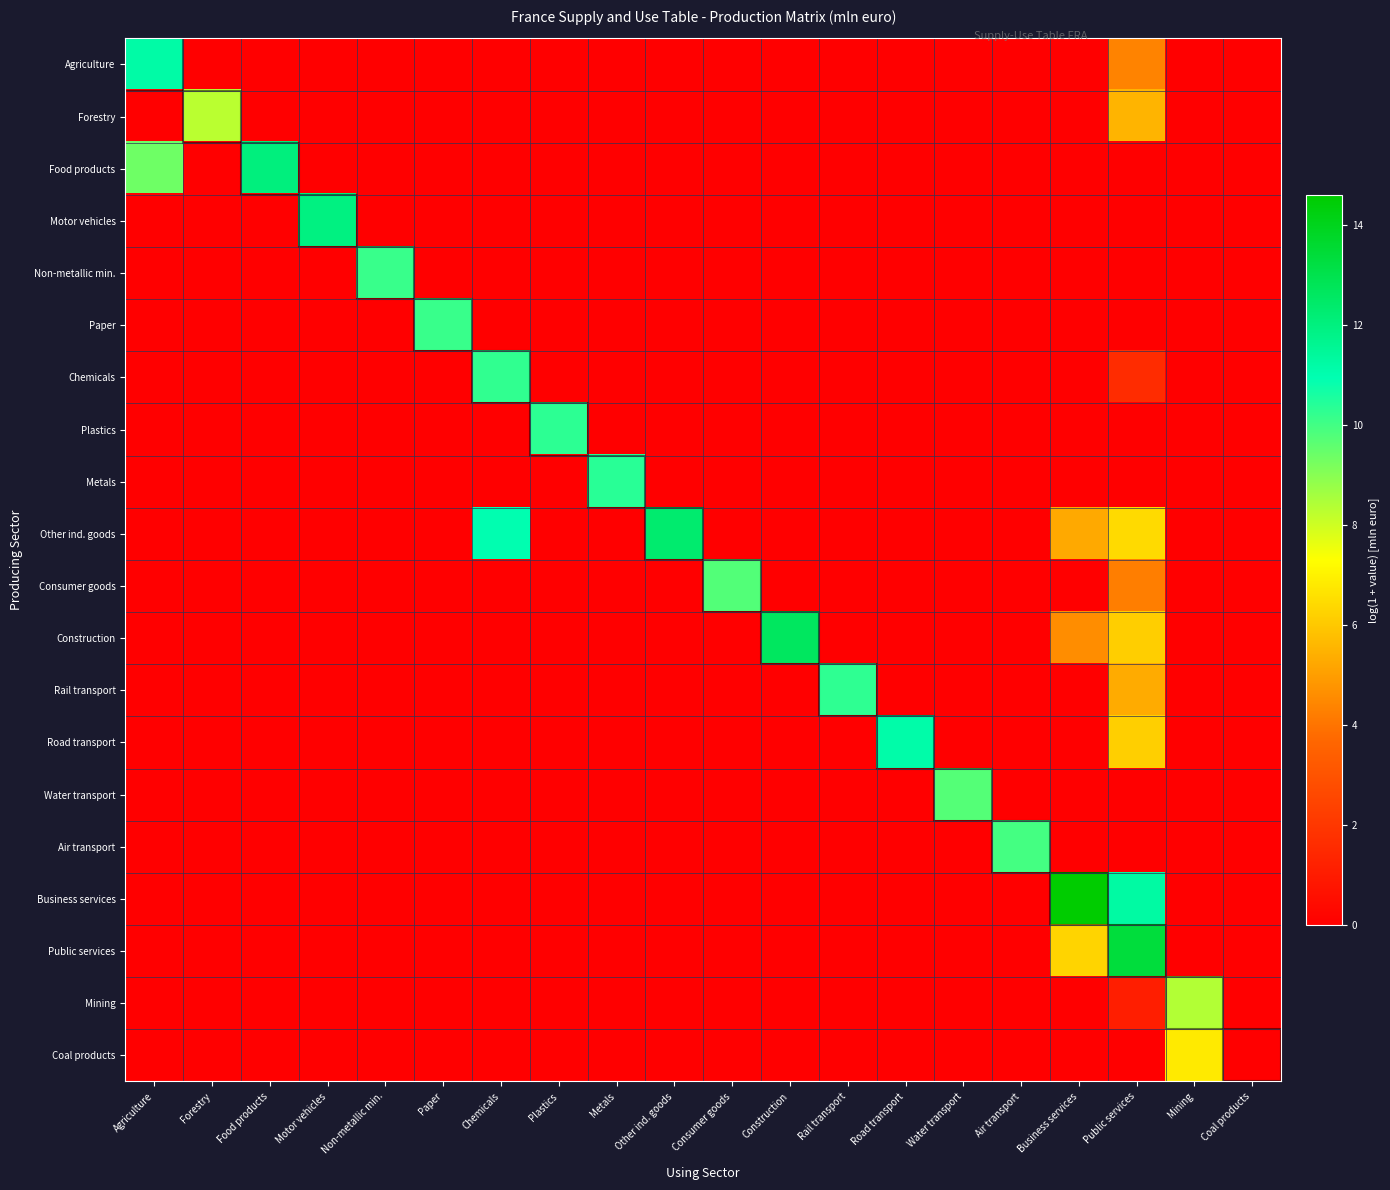

List the series in order of their peak value, highest first.

Business services, Public services, Construction, Other ind. goods, Food products, Motor vehicles, Agriculture, Road transport, Metals, Plastics, Rail transport, Chemicals, Non-metallic min., Paper, Air transport, Consumer goods, Water transport, Mining, Forestry, Coal products